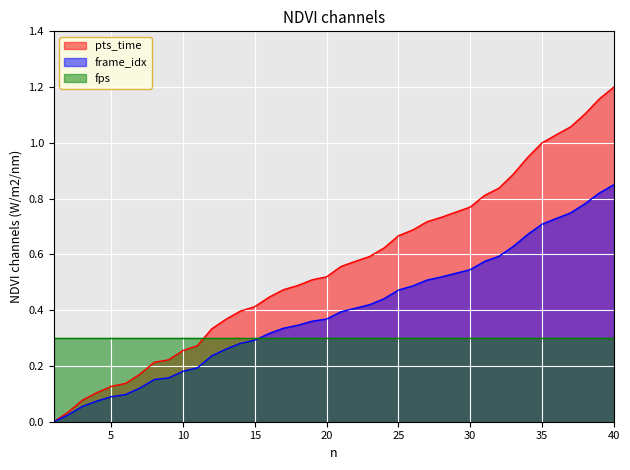

What is the sum of all frame_idx values?

15.8